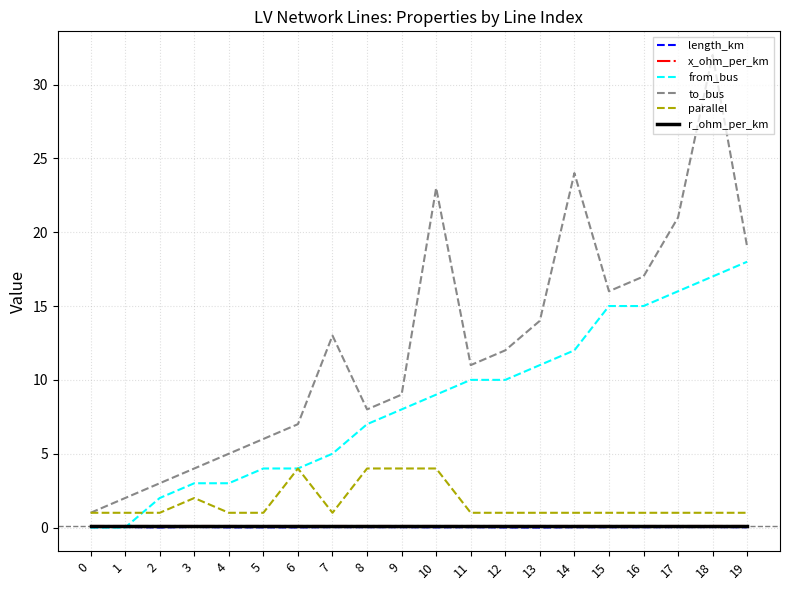

How many lines are shown in the chart?

6